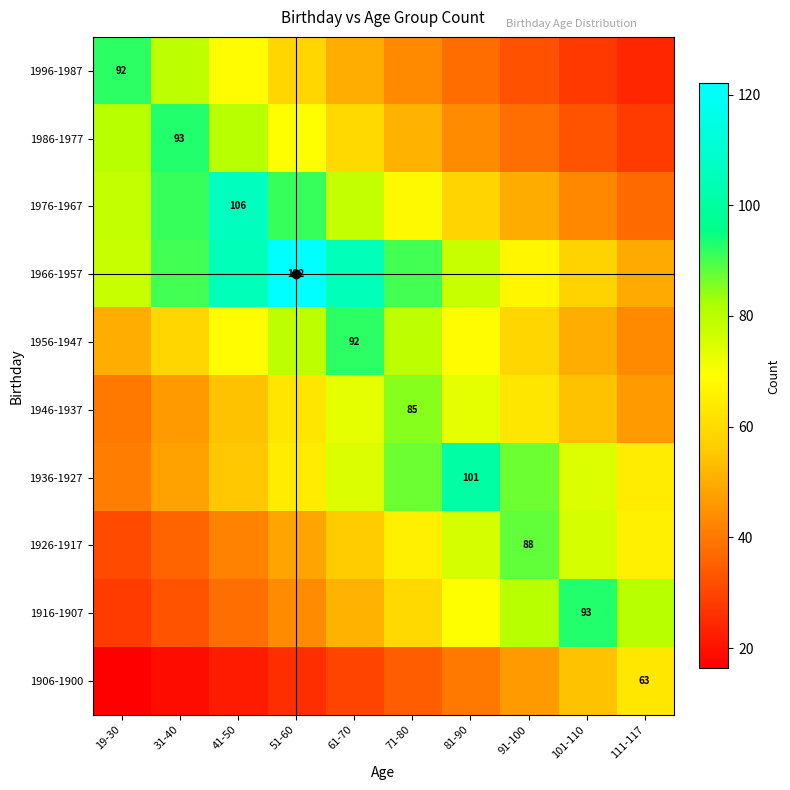

What is the difference between the maximum and minimum values in the 1986-1977 series?

65.0